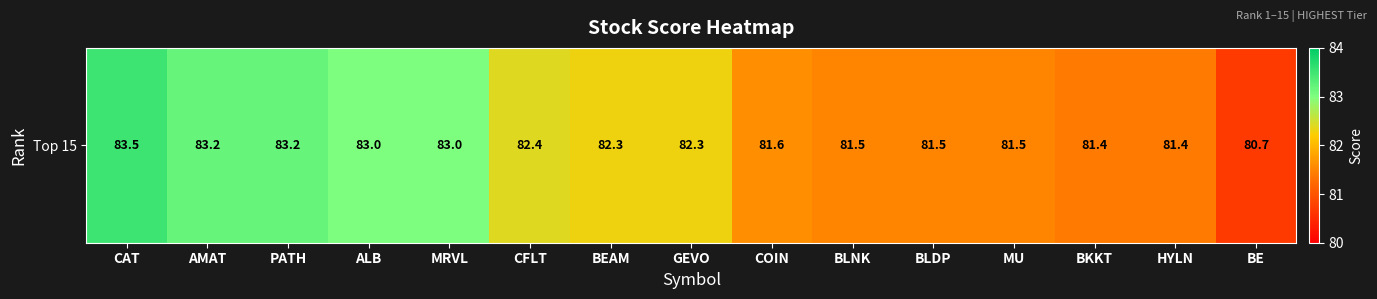

Between COIN and AMAT, which is larger?

AMAT